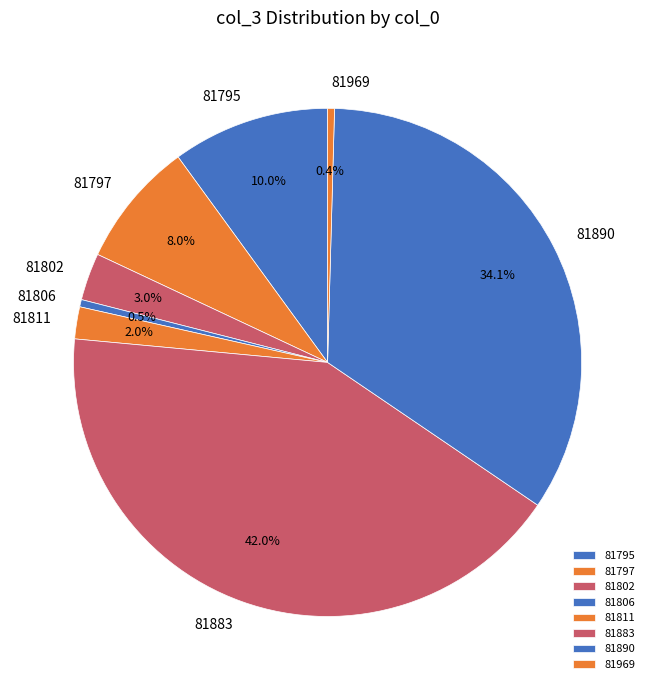

Which has a higher value, 81883 or 81811?

81883